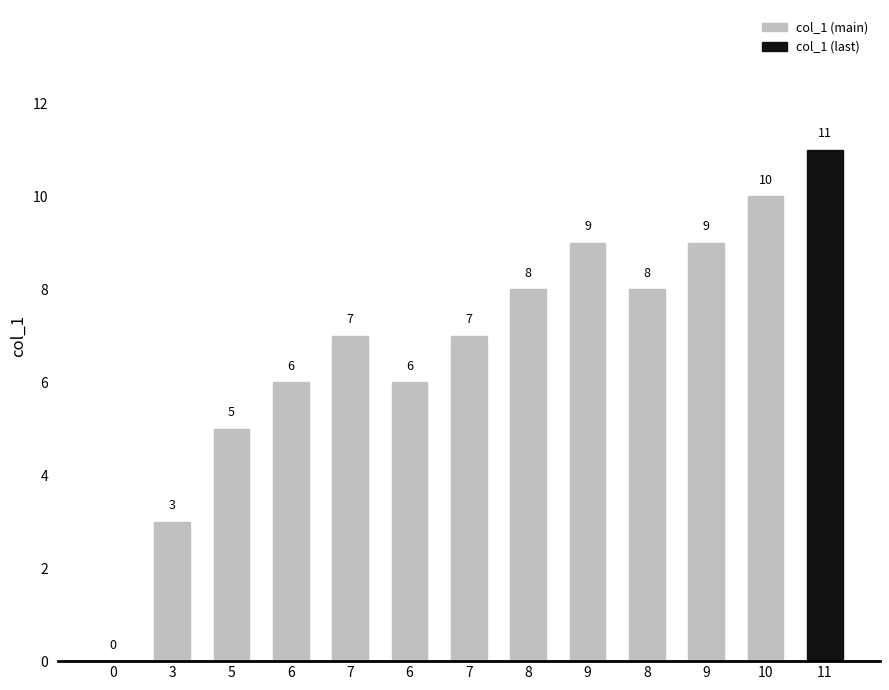

At which category does the chart reach its peak across all series?

10